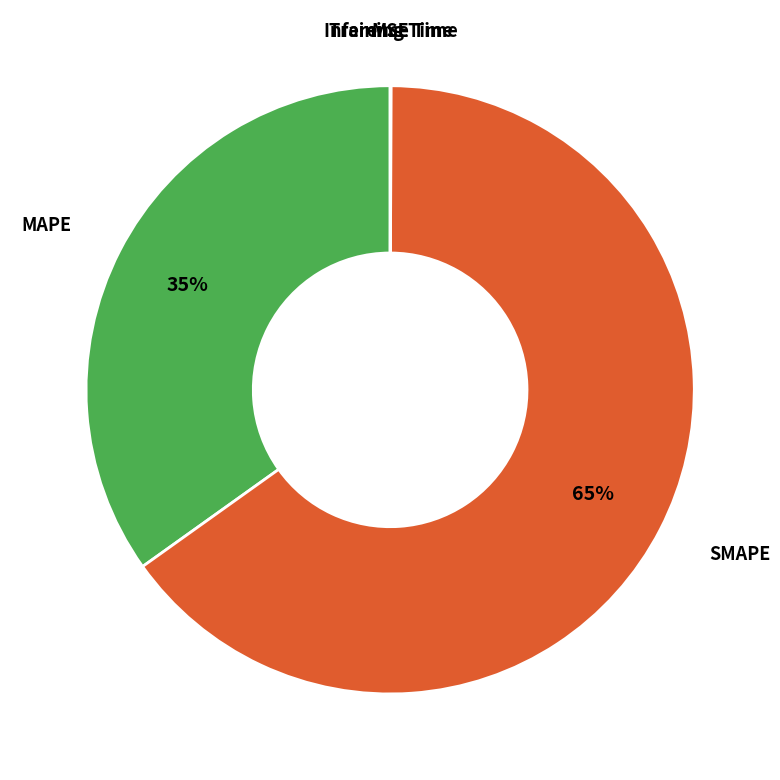

Does any single category account for the majority?

Yes